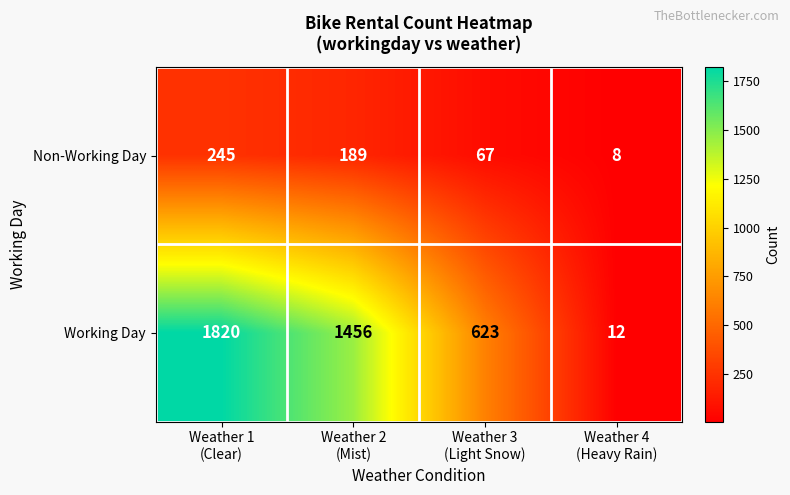

How many Working Day values are between 623 and 1820?

3